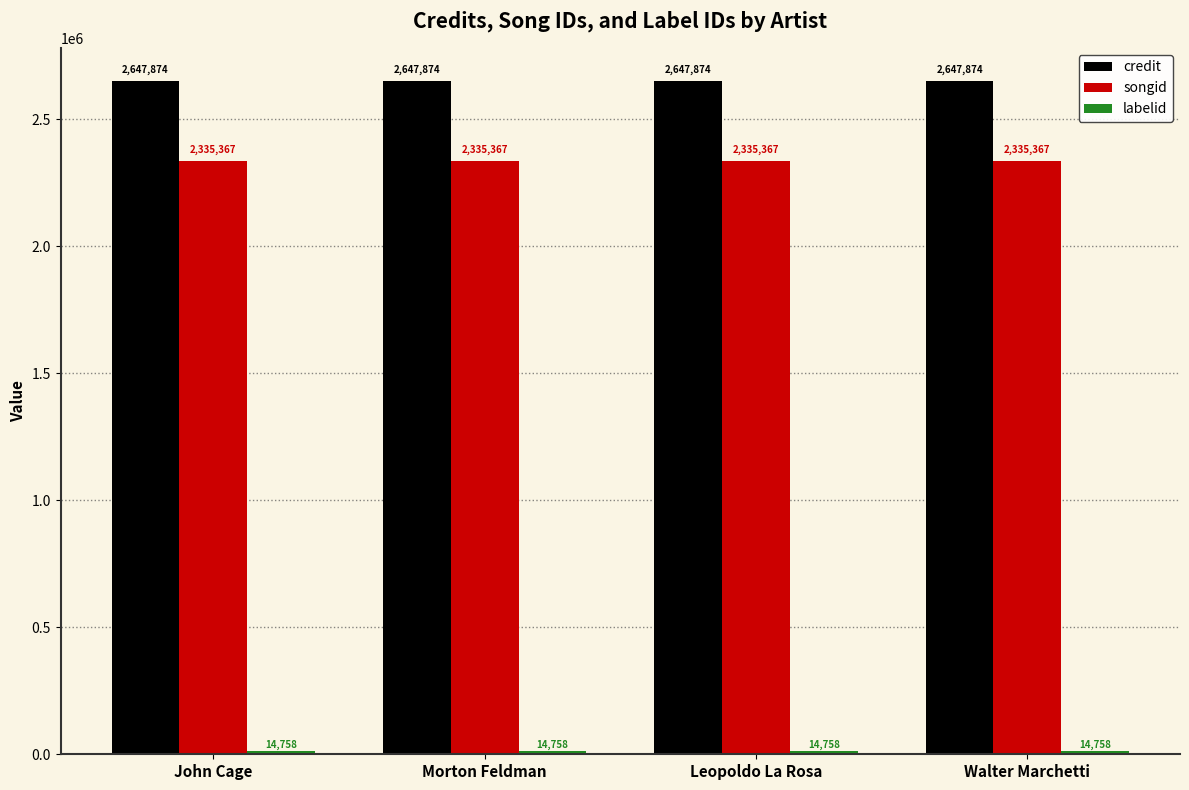

The credit series shows 907638 at Walter Marchetti. True or false?

False